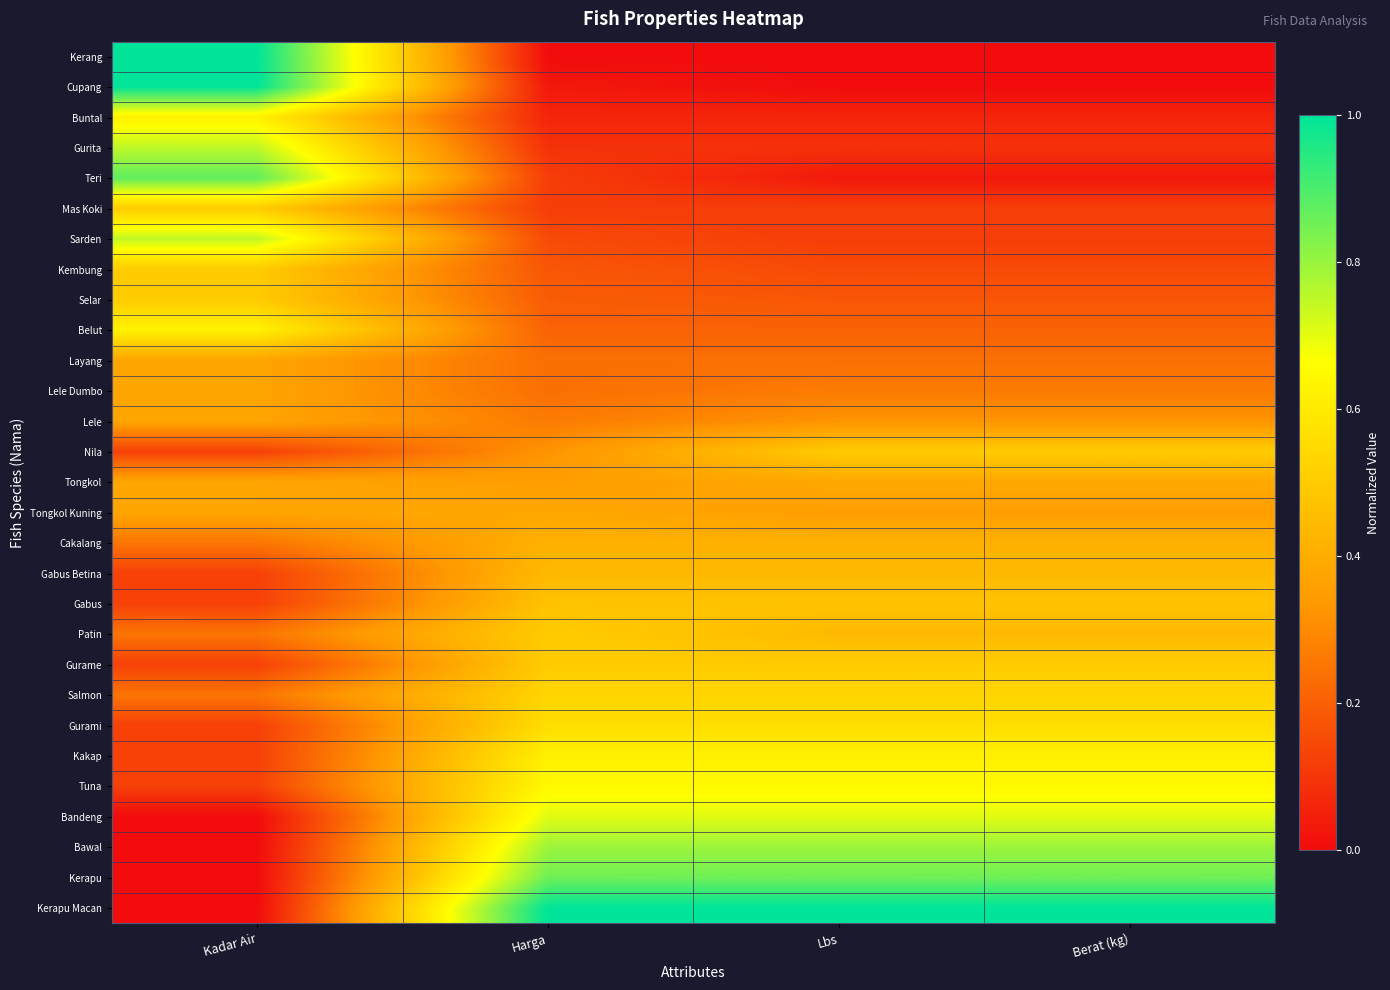

Reading left to right, what are all the values shown in this chart?

Kerang: Kadar Air=1.0	Harga=0.0	Lbs=0.0	Berat (kg)=0.0
Cupang: Kadar Air=1.0	Harga=0.0	Lbs=0.0	Berat (kg)=0.0
Buntal: Kadar Air=0.6	Harga=0.1	Lbs=0.1	Berat (kg)=0.1
Gurita: Kadar Air=0.7	Harga=0.1	Lbs=0.1	Berat (kg)=0.1
Teri: Kadar Air=0.9	Harga=0.1	Lbs=0.0	Berat (kg)=0.0
Mas Koki: Kadar Air=0.5	Harga=0.1	Lbs=0.1	Berat (kg)=0.1
Sarden: Kadar Air=0.7	Harga=0.1	Lbs=0.1	Berat (kg)=0.1
Kembung: Kadar Air=0.5	Harga=0.2	Lbs=0.1	Berat (kg)=0.1
Selar: Kadar Air=0.5	Harga=0.2	Lbs=0.2	Berat (kg)=0.2
Belut: Kadar Air=0.6	Harga=0.2	Lbs=0.2	Berat (kg)=0.2
Layang: Kadar Air=0.4	Harga=0.2	Lbs=0.2	Berat (kg)=0.2
Lele Dumbo: Kadar Air=0.4	Harga=0.2	Lbs=0.3	Berat (kg)=0.3
Lele: Kadar Air=0.4	Harga=0.3	Lbs=0.3	Berat (kg)=0.3
Nila: Kadar Air=0.1	Harga=0.3	Lbs=0.5	Berat (kg)=0.5
Tongkol: Kadar Air=0.4	Harga=0.4	Lbs=0.4	Berat (kg)=0.4
Tongkol Kuning: Kadar Air=0.4	Harga=0.4	Lbs=0.4	Berat (kg)=0.4
Cakalang: Kadar Air=0.2	Harga=0.4	Lbs=0.4	Berat (kg)=0.4
Gabus Betina: Kadar Air=0.1	Harga=0.4	Lbs=0.4	Berat (kg)=0.4
Gabus: Kadar Air=0.1	Harga=0.5	Lbs=0.5	Berat (kg)=0.5
Patin: Kadar Air=0.2	Harga=0.5	Lbs=0.4	Berat (kg)=0.4
Gurame: Kadar Air=0.1	Harga=0.5	Lbs=0.5	Berat (kg)=0.5
Salmon: Kadar Air=0.2	Harga=0.5	Lbs=0.5	Berat (kg)=0.5
Gurami: Kadar Air=0.1	Harga=0.6	Lbs=0.6	Berat (kg)=0.6
Kakap: Kadar Air=0.1	Harga=0.6	Lbs=0.6	Berat (kg)=0.6
Tuna: Kadar Air=0.1	Harga=0.6	Lbs=0.6	Berat (kg)=0.6
Bandeng: Kadar Air=0.0	Harga=0.7	Lbs=0.7	Berat (kg)=0.7
Bawal: Kadar Air=0.0	Harga=0.8	Lbs=0.8	Berat (kg)=0.8
Kerapu: Kadar Air=0.0	Harga=0.9	Lbs=0.9	Berat (kg)=0.9
Kerapu Macan: Kadar Air=0.0	Harga=1.0	Lbs=1.0	Berat (kg)=1.0